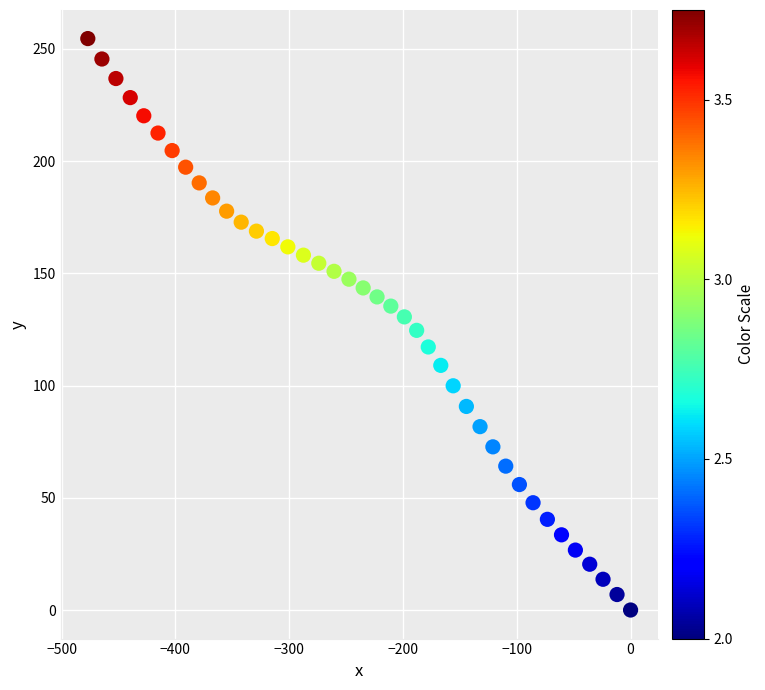

How many data points are displayed?

40